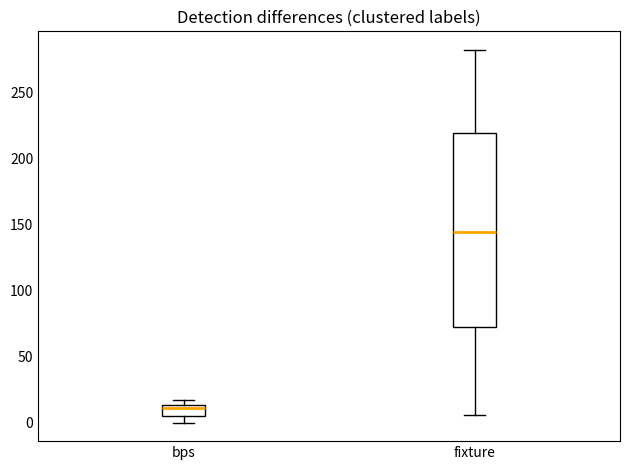

Where does the upper whisker of the box for fixture end on the y-axis? The values are not printed on the chart, so give them approximately, as read against the axis.

280